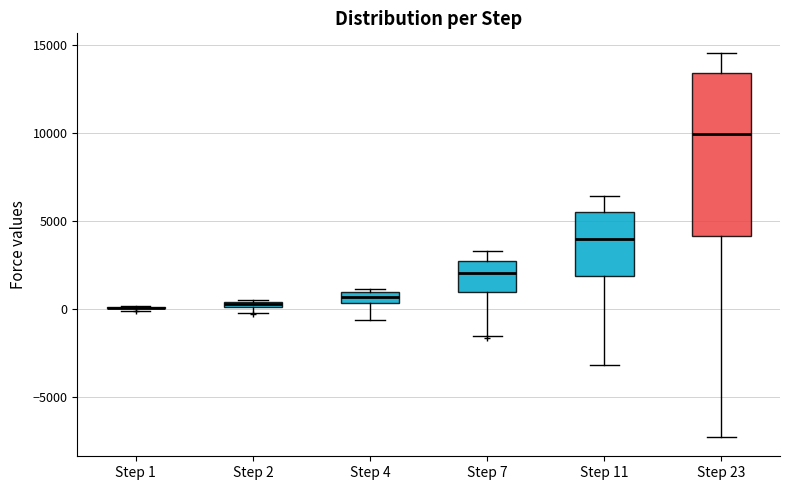

Comparing the boxes themselves (not the whiskers), which one is the tallest?

Step 23